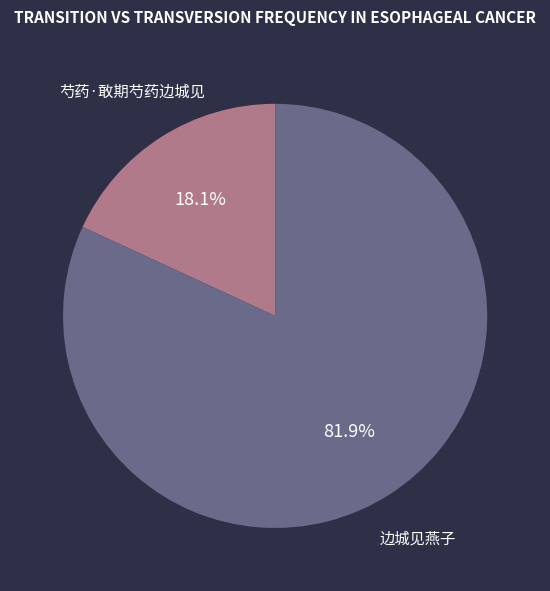

To the nearest percent, what percentage of the pie is 边城见燕子?

82%